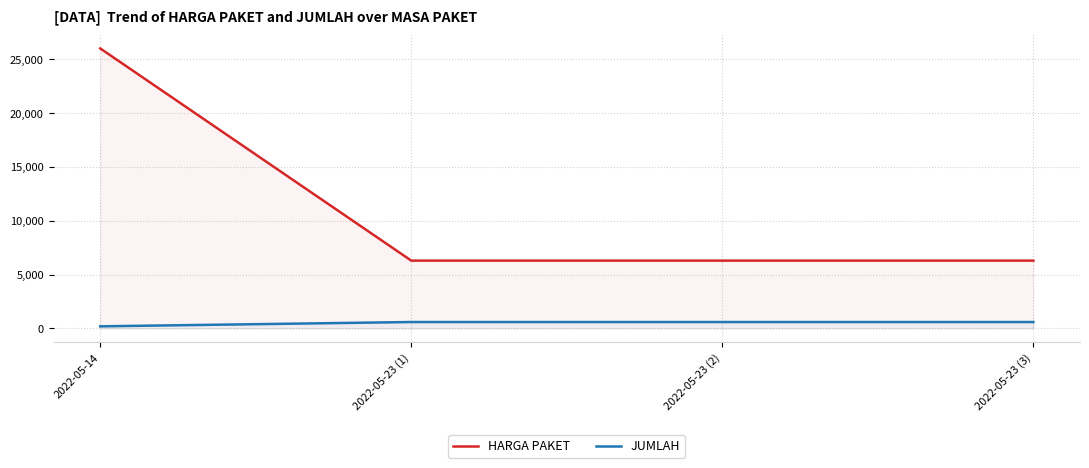

True or false: HARGA PAKET and JUMLAH intersect in this chart.

False